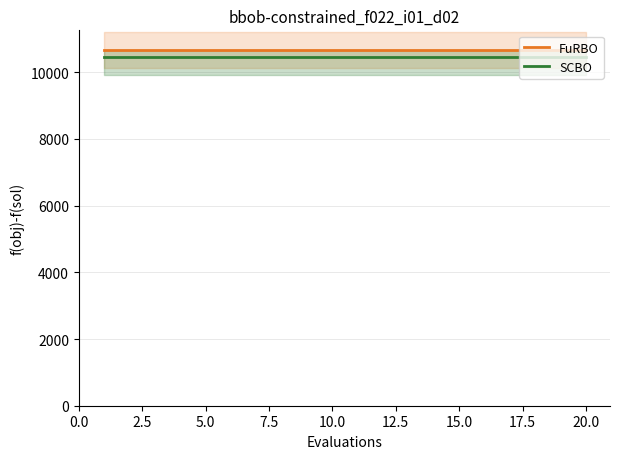

Is it true that SCBO equals 16540.7 at 20.0?

False